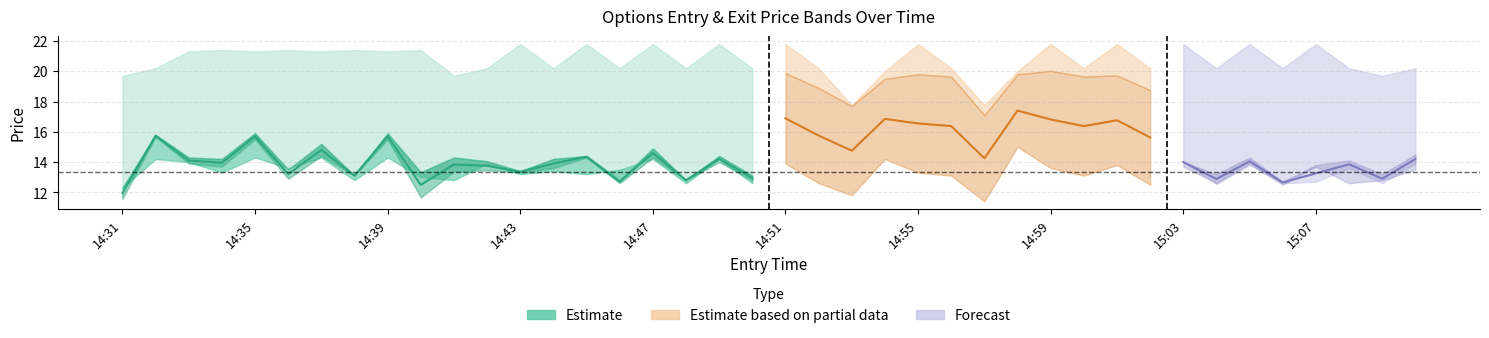

Reading left to right, list all the values displayed in this chart.

close: 11.6	15.7	13.9	13.7	15.5	12.9	14.4	13.1	15.5	11.7	13.4	13.5	13.3	13.6	14.3	12.6	14.3	12.8	14.0	12.8	14.4	12.1	10.9	15.5	14.1	12.8	11.5	15.2	13.8	12.6	13.7	12.8	14.0	12.6	13.8	12.6	12.7	13.6	12.6	13.9
high: 12.3	15.8	14.3	14.2	15.9	13.5	15.2	13.1	15.9	13.3	14.3	14.1	13.4	14.2	14.4	12.8	14.9	12.8	14.4	13.1	14.6	13.1	11.9	15.9	14.1	13.4	11.5	15.6	14.5	13.2	14.0	12.8	14.0	13.2	14.3	12.7	13.8	14.1	13.2	14.5
entry_bid: 12.3	14.2	14.0	13.3	14.3	13.6	14.3	12.8	14.3	13.0	12.8	13.9	13.2	13.4	13.2	13.5	14.2	12.6	14.2	12.6	13.9	12.6	11.8	14.2	13.3	13.1	11.4	15.0	13.6	13.1	13.8	12.5	13.7	12.6	13.9	12.5	13.7	12.6	12.8	13.5
sl: 18.4	19.9	20.5	19.9	20.6	20.4	20.3	19.2	20.5	19.5	19.2	20.0	19.8	19.9	19.8	18.9	20.1	18.9	20.1	18.9	19.9	18.9	17.7	19.5	19.8	19.6	17.1	19.8	20.0	19.6	19.7	18.8	19.7	18.9	19.8	18.8	19.7	18.9	19.2	19.7
exit_bid: 18.4	19.9	20.5	19.9	20.6	20.4	20.3	19.2	20.5	19.5	19.2	20.0	19.8	19.9	19.8	18.9	20.1	18.9	20.1	18.9	19.9	18.9	17.7	19.5	19.8	19.6	17.1	19.8	20.0	19.6	19.7	18.8	19.7	18.9	19.8	18.8	19.7	18.9	19.2	19.7
exit_high: 19.7	20.2	21.3	21.4	21.3	21.4	21.3	21.4	21.3	21.4	19.7	20.2	21.8	20.2	21.8	20.2	21.8	20.2	21.8	20.2	21.8	20.2	17.8	20.0	21.8	20.2	17.8	20.0	21.8	20.2	21.8	20.2	21.8	20.2	21.8	20.2	21.8	20.2	19.7	20.2